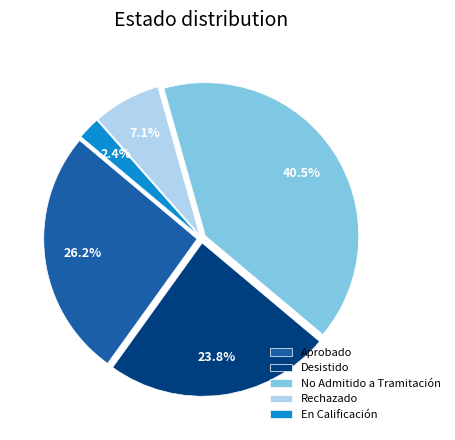

To the nearest percent, what is the difference between the largest and smallest slice percentages?

38%